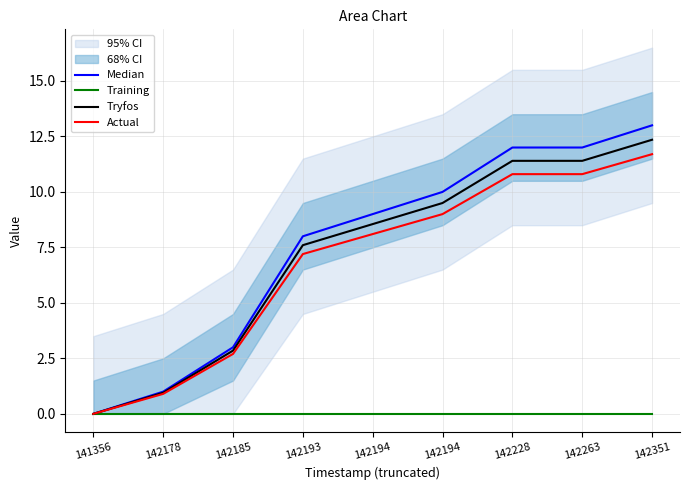

Between 141356 and 142263, which is larger?

142263